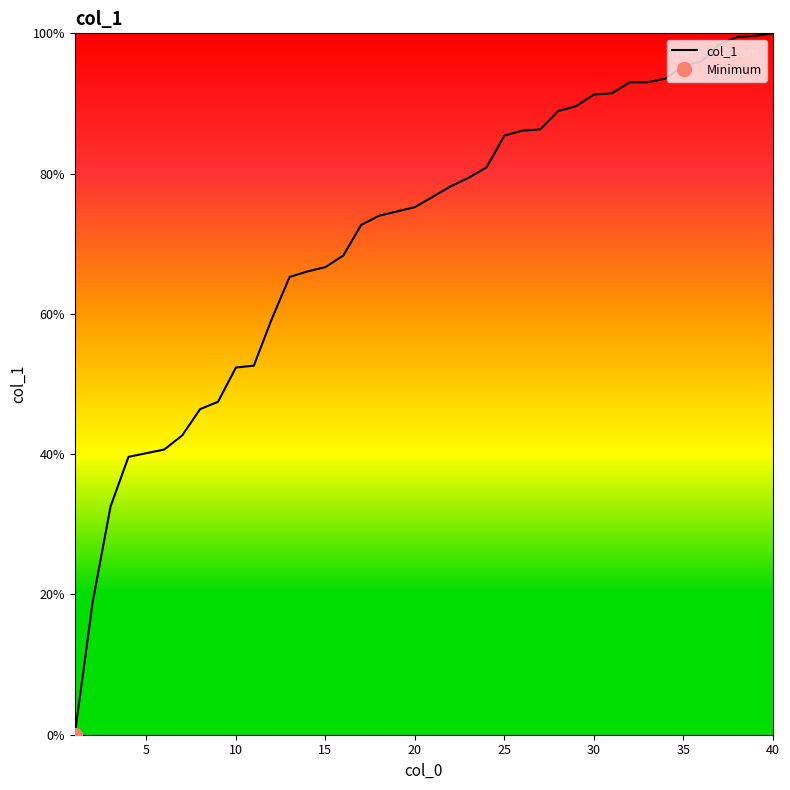

What is the sum of all values?

2838.3